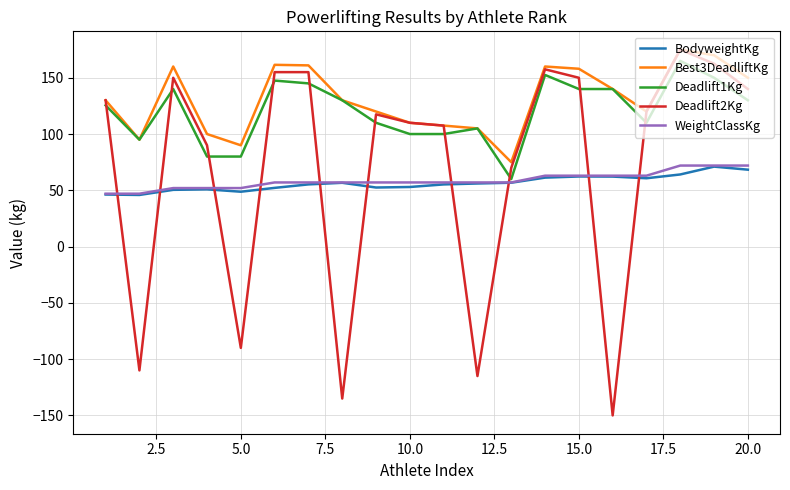

After their last crossing, which series has the higher values: BodyweightKg or Deadlift2Kg?

Deadlift2Kg